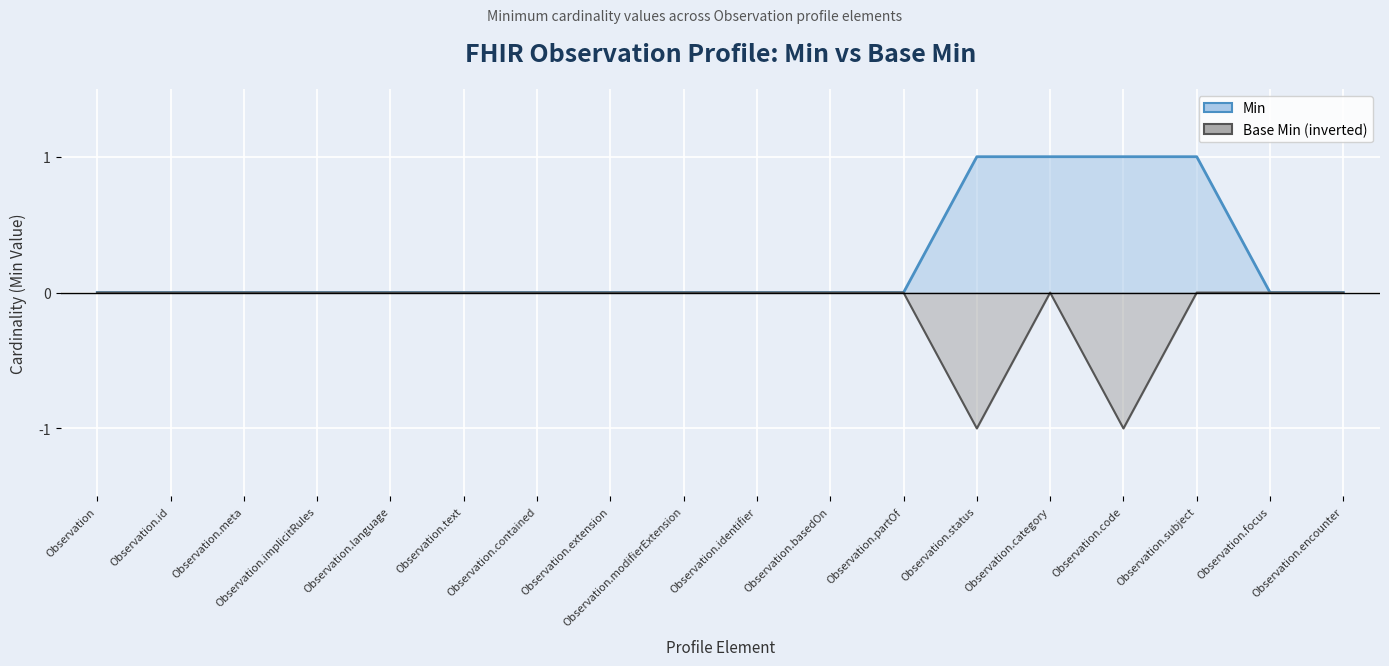

What is the sum of all Base Min values?

-2